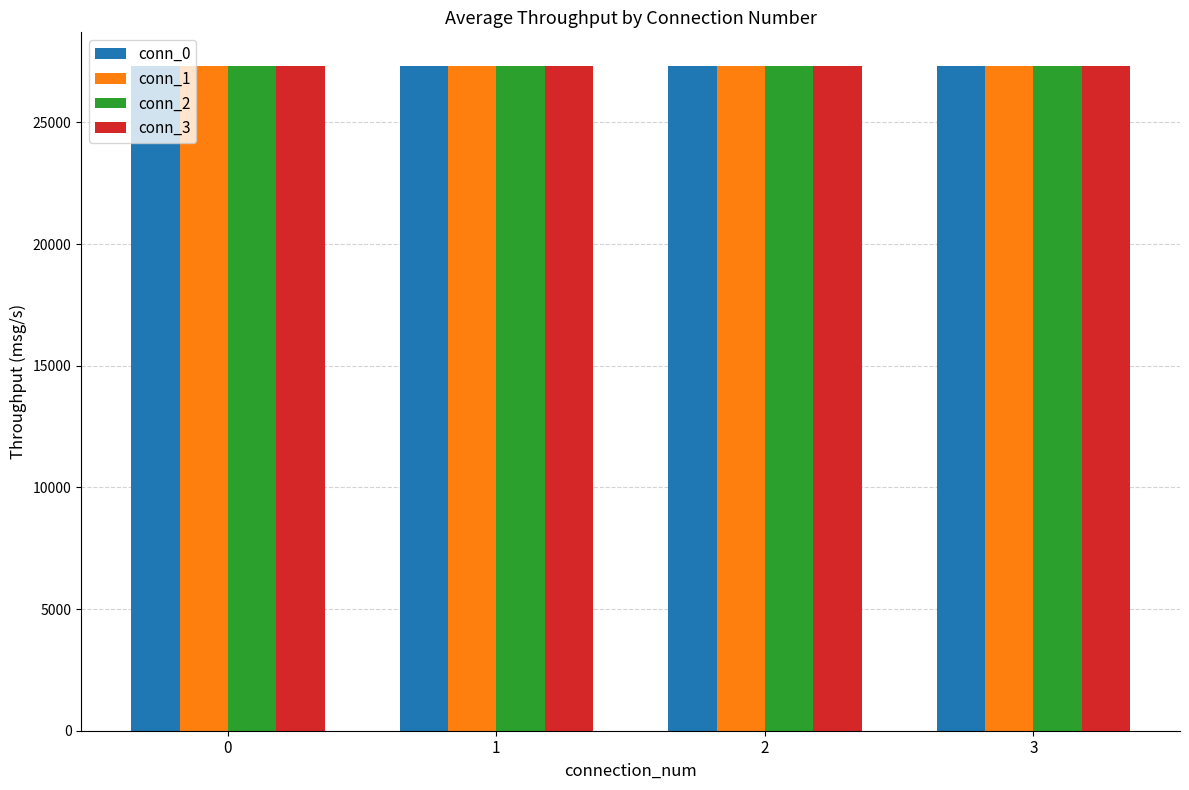

What is the value of the conn_0 bar at the 3rd from the left?

27318.4